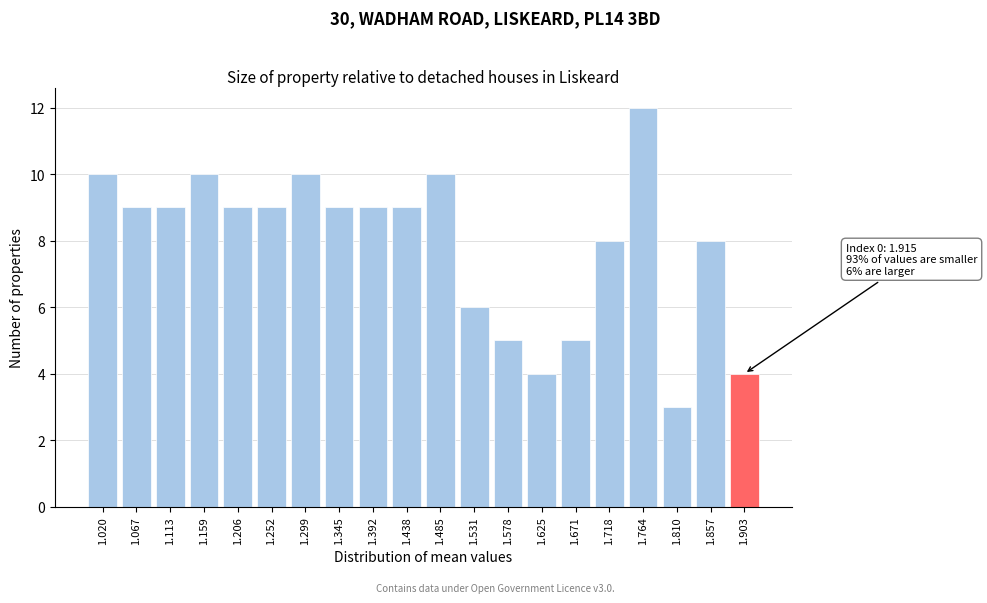

Reading left to right, extract all data points from this chart.

10	9	9	10	9	9	10	9	9	9	10	6	5	4	5	8	12	3	8	4